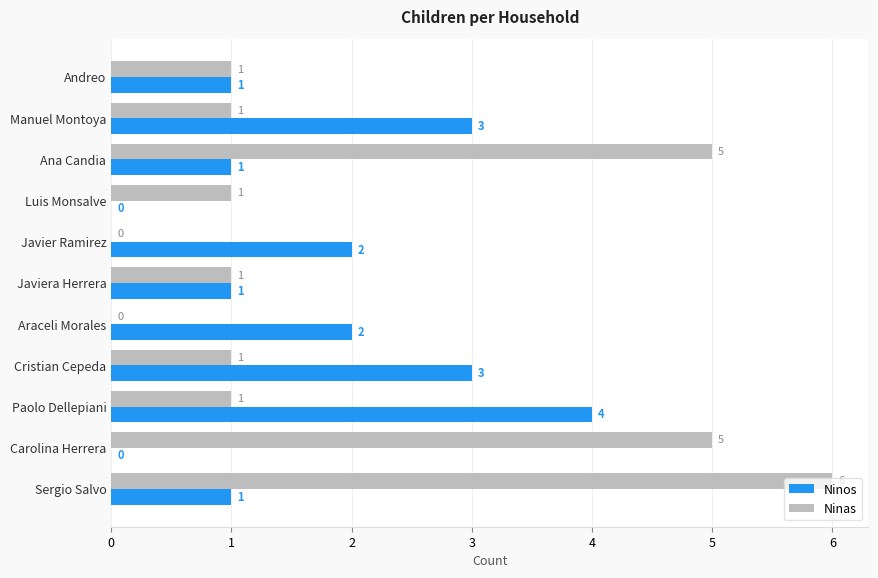

Which series has the largest range (max minus min)?

Ninas